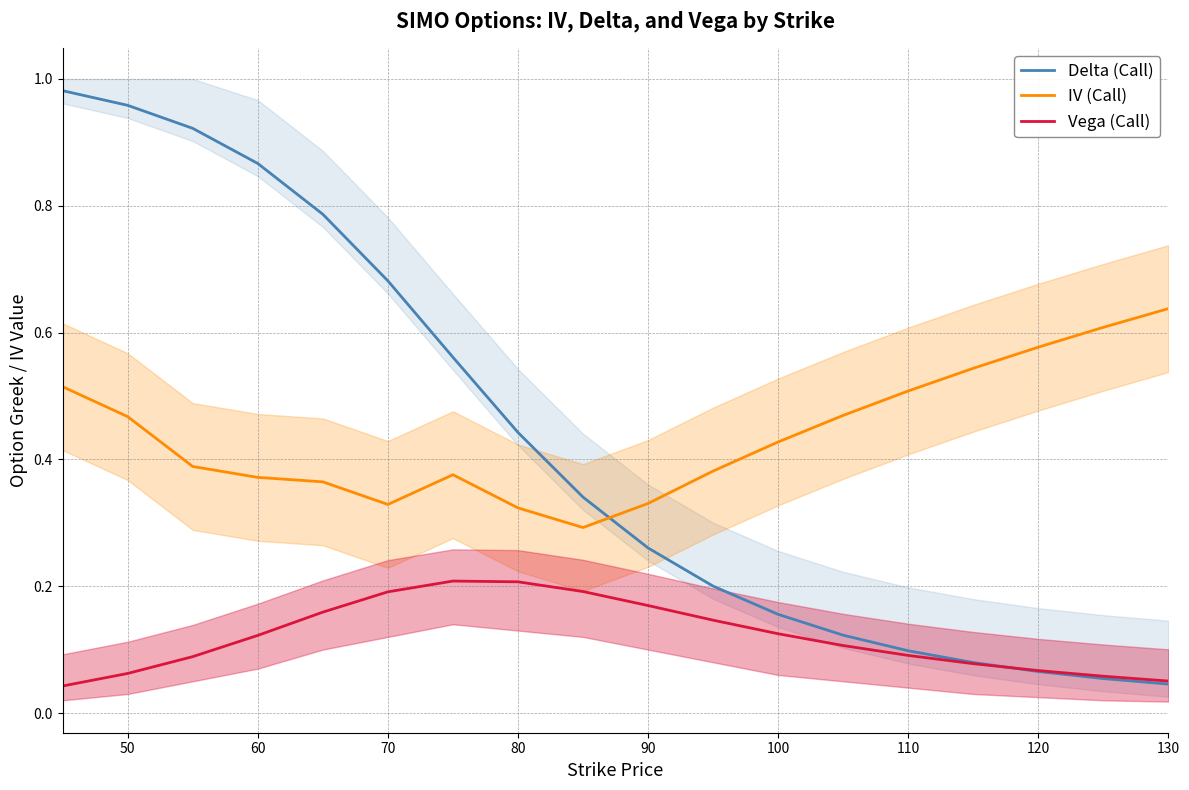

What are all the series names shown in the legend?

Delta (Call), IV (Call), Vega (Call)